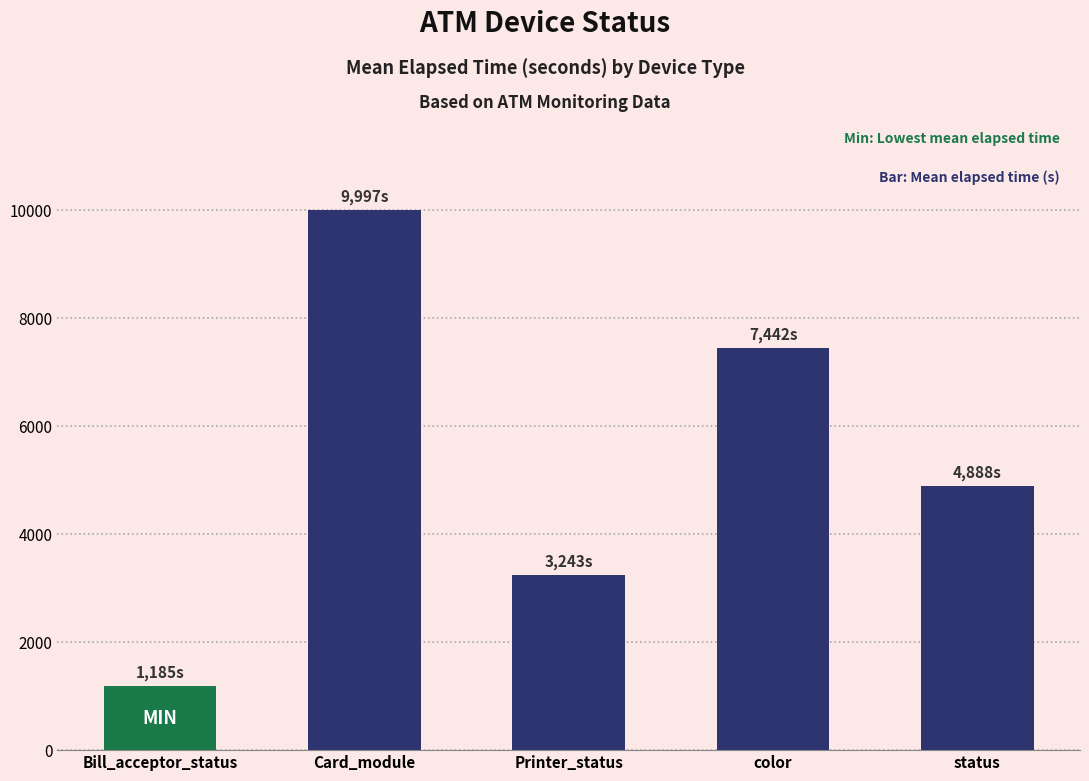

Where does the data first go above 4888?

Card_module